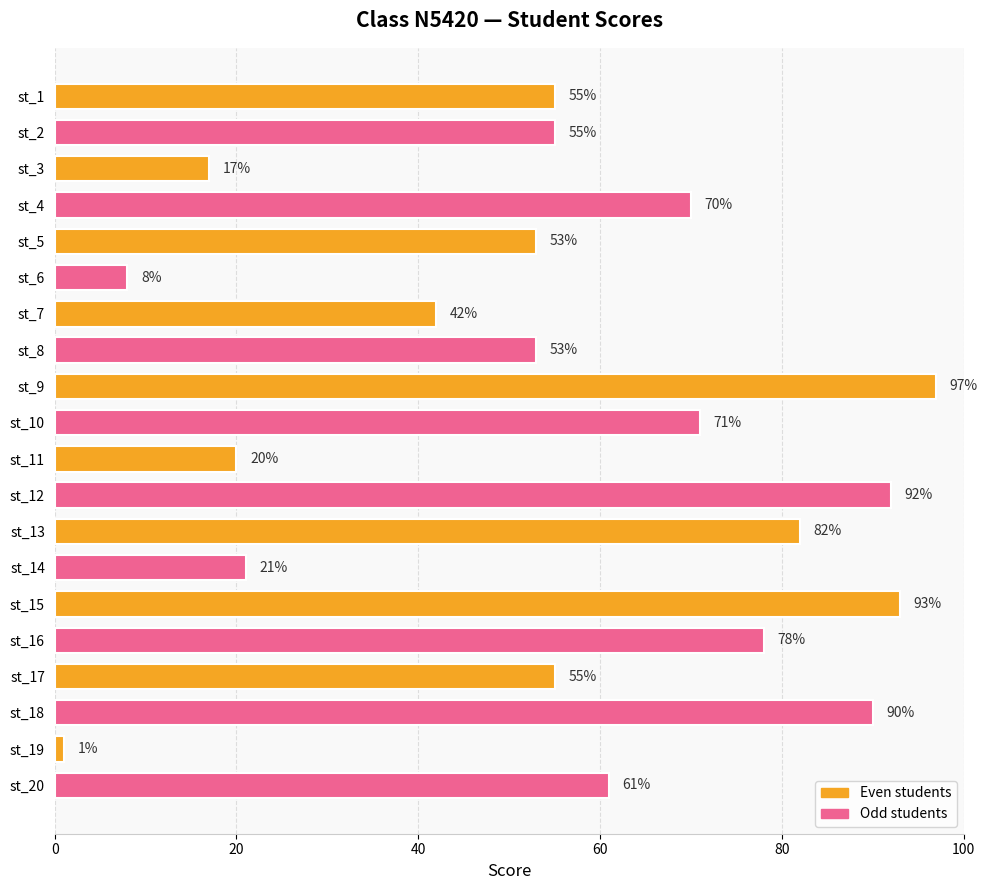

The value at st_7 is 42. True or false?

True